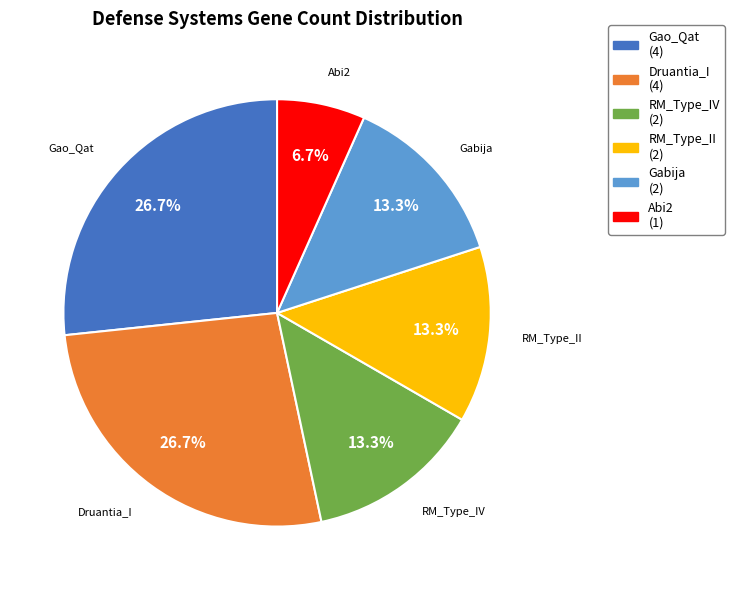

To the nearest percent, what is the average slice percentage?

17%